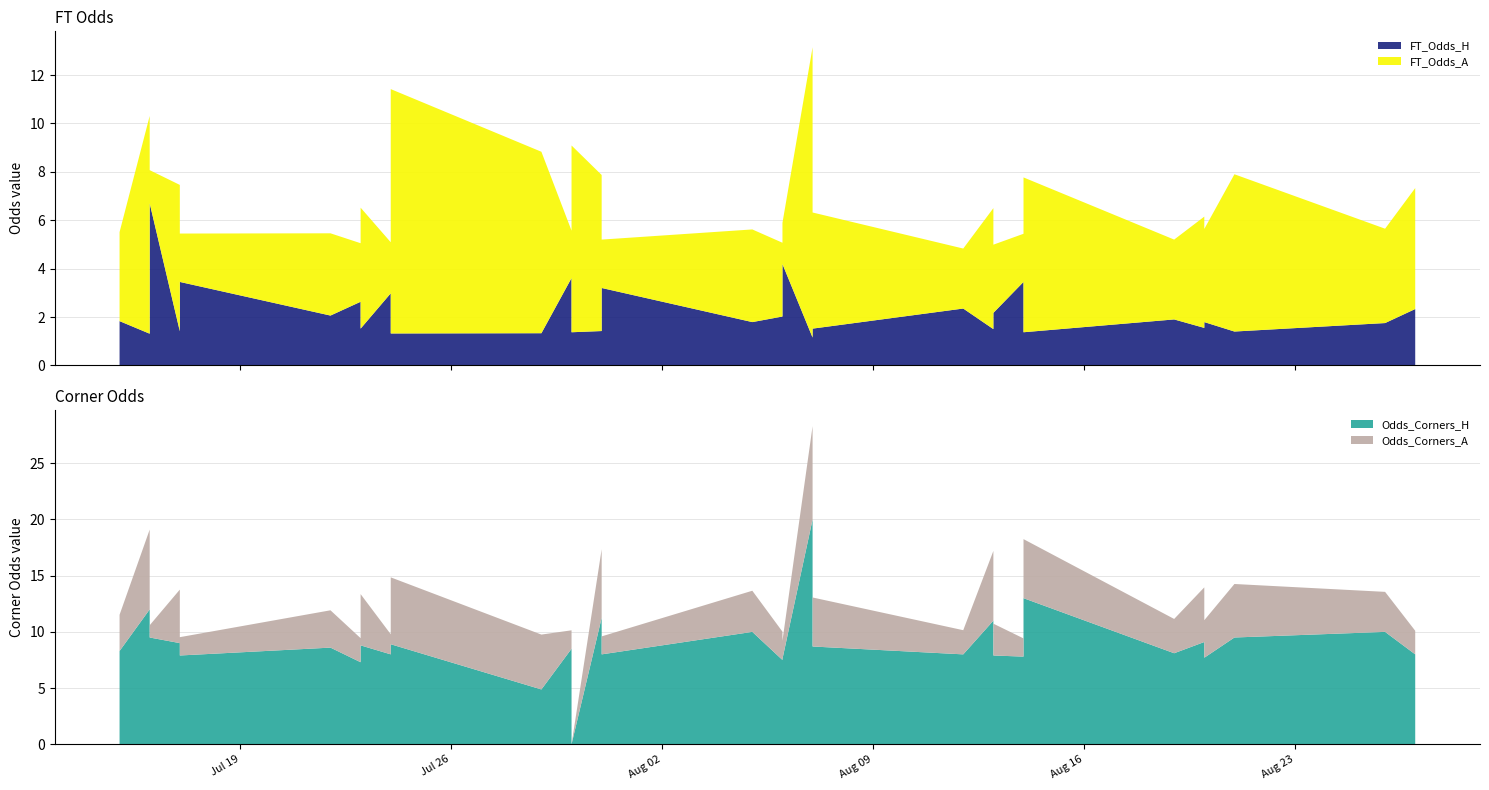

Reading left to right, transcribe all the data shown in this chart.

FT_Odds_H: 2022-07-15=1.8	2022-07-16=1.3	2022-07-16=2.0	2022-07-16=6.7	2022-07-17=1.4	2022-07-17=3.5	2022-07-22=2.1	2022-07-23=2.6	2022-07-23=1.5	2022-07-24=3.0	2022-07-24=1.8	2022-07-24=1.3	2022-07-29=1.3	2022-07-30=3.6	2022-07-30=1.4	2022-07-31=1.4	2022-07-31=1.5	2022-07-31=3.2	2022-08-05=1.8	2022-08-06=2.0	2022-08-06=4.2	2022-08-07=1.1	2022-08-07=4.8	2022-08-07=1.5	2022-08-12=2.4	2022-08-13=1.5	2022-08-13=2.2	2022-08-14=3.5	2022-08-14=5.0	2022-08-14=1.4	2022-08-19=1.9	2022-08-20=1.6	2022-08-20=1.8	2022-08-20=2.8	2022-08-20=1.8	2022-08-21=1.4	2022-08-26=1.8	2022-08-27=2.3	2022-08-27=2.3	2022-08-27=1.8
FT_Odds_A: 2022-07-15=3.7	2022-07-16=9.0	2022-07-16=3.0	2022-07-16=1.4	2022-07-17=6.0	2022-07-17=2.0	2022-07-22=3.4	2022-07-23=2.4	2022-07-23=5.0	2022-07-24=2.1	2022-07-24=4.0	2022-07-24=10.1	2022-07-29=7.5	2022-07-30=2.0	2022-07-30=7.7	2022-07-31=6.5	2022-07-31=5.7	2022-07-31=2.0	2022-08-05=3.8	2022-08-06=3.0	2022-08-06=1.7	2022-08-07=12.0	2022-08-07=1.6	2022-08-07=4.8	2022-08-12=2.5	2022-08-13=5.0	2022-08-13=2.8	2022-08-14=2.0	2022-08-14=1.5	2022-08-14=6.4	2022-08-19=3.3	2022-08-20=4.6	2022-08-20=3.9	2022-08-20=2.3	2022-08-20=3.9	2022-08-21=6.5	2022-08-26=3.9	2022-08-27=5.0	2022-08-27=2.7	2022-08-27=3.7
Odds_Corners_H: 2022-07-15=8.3	2022-07-16=12.0	2022-07-16=8.3	2022-07-16=9.5	2022-07-17=9.0	2022-07-17=7.9	2022-07-22=8.6	2022-07-23=7.3	2022-07-23=8.8	2022-07-24=8.0	2022-07-24=7.3	2022-07-24=8.9	2022-07-29=4.9	2022-07-30=8.5	2022-07-30=0.0	2022-07-31=11.2	2022-07-31=12.0	2022-07-31=8.0	2022-08-05=10.0	2022-08-06=7.5	2022-08-06=7.6	2022-08-07=20.0	2022-08-07=10.0	2022-08-07=8.7	2022-08-12=8.0	2022-08-13=11.0	2022-08-13=7.9	2022-08-14=7.8	2022-08-14=9.7	2022-08-14=13.0	2022-08-19=8.1	2022-08-20=9.1	2022-08-20=8.7	2022-08-20=7.3	2022-08-20=7.7	2022-08-21=9.5	2022-08-26=10.0	2022-08-27=8.0	2022-08-27=8.5	2022-08-27=8.6
Odds_Corners_A: 2022-07-15=3.2	2022-07-16=7.1	2022-07-16=2.8	2022-07-16=1.1	2022-07-17=4.8	2022-07-17=1.6	2022-07-22=3.3	2022-07-23=2.1	2022-07-23=4.6	2022-07-24=1.8	2022-07-24=4.1	2022-07-24=6.0	2022-07-29=4.9	2022-07-30=1.6	2022-07-30=0.0	2022-07-31=6.1	2022-07-31=4.7	2022-07-31=1.6	2022-08-05=3.7	2022-08-06=2.5	2022-08-06=1.6	2022-08-07=8.3	2022-08-07=1.4	2022-08-07=4.4	2022-08-12=2.1	2022-08-13=6.2	2022-08-13=2.8	2022-08-14=1.6	2022-08-14=1.2	2022-08-14=5.2	2022-08-19=3.0	2022-08-20=4.9	2022-08-20=3.4	2022-08-20=2.0	2022-08-20=3.3	2022-08-21=4.8	2022-08-26=3.6	2022-08-27=2.1	2022-08-27=2.8	2022-08-27=3.1